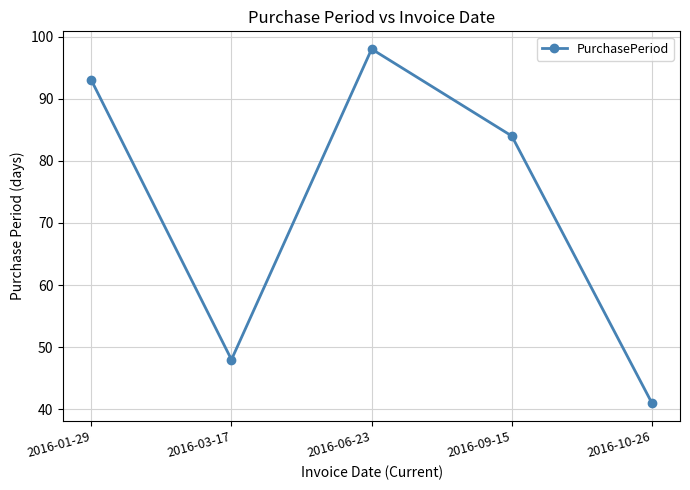

Where is the first local maximum?

2016-06-23